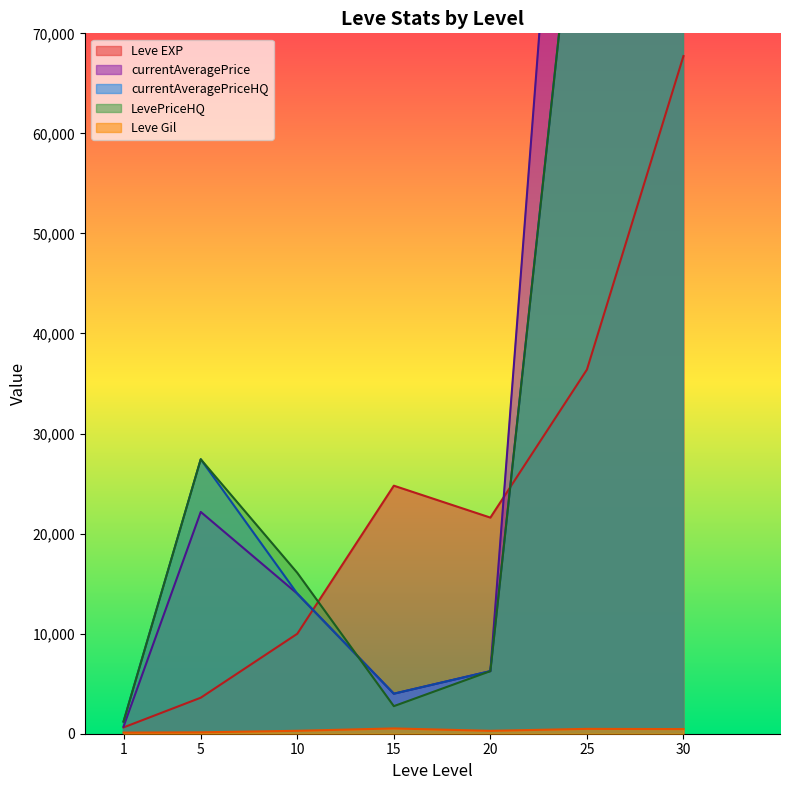

At which label does Leve Gil first exceed 293?

15